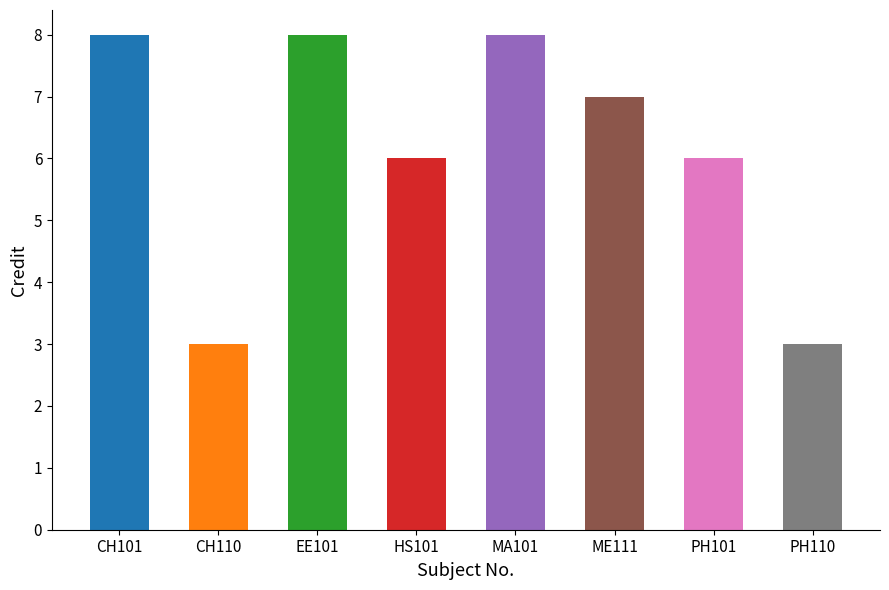

What is the average value?

6